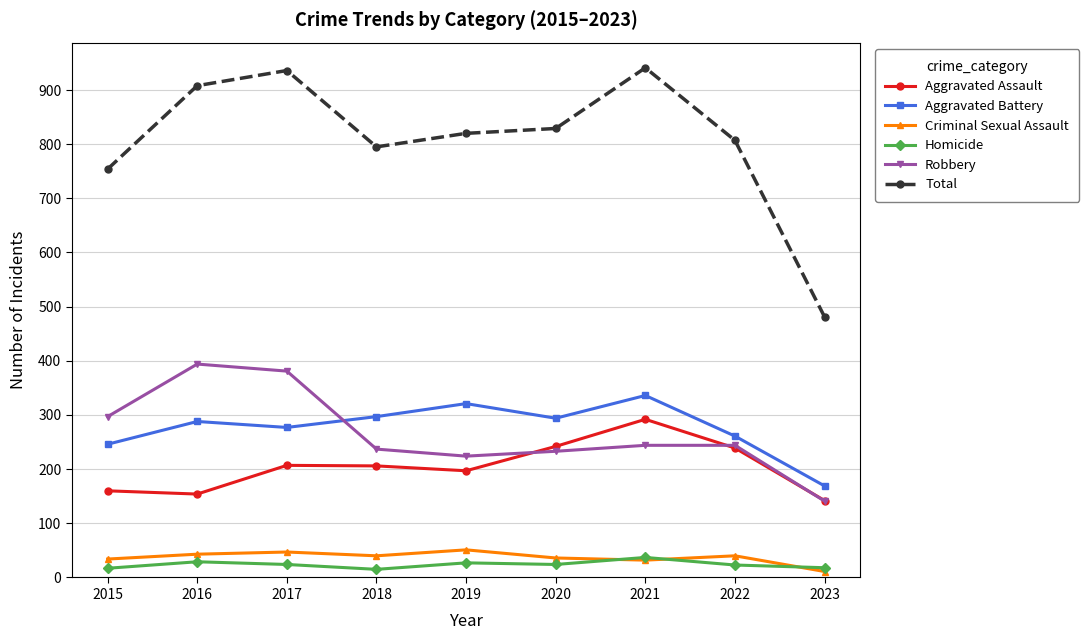

The Total series shows 292 at 2023. True or false?

False